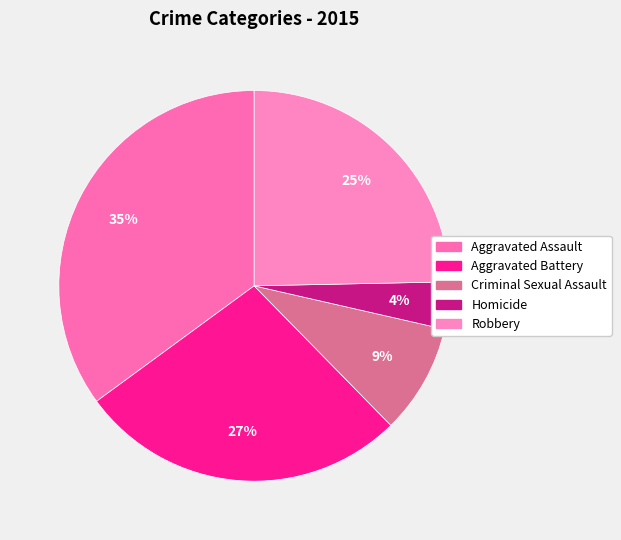

Which category has the biggest portion of the pie?

Aggravated Assault